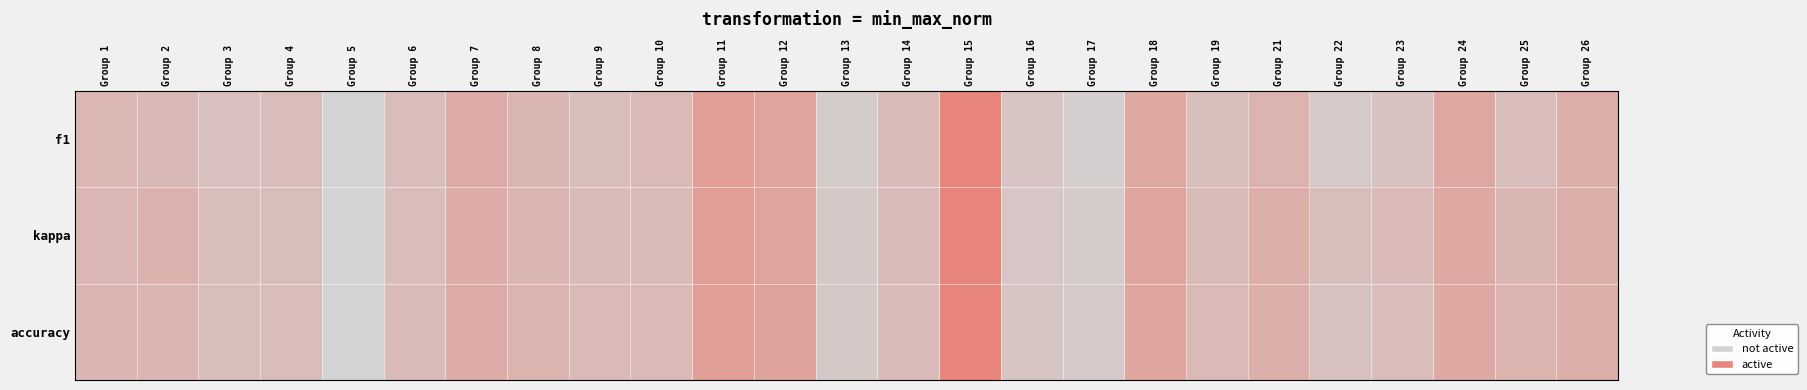

Reading left to right, extract all data points from this chart.

f1: Group 1=0.4	Group 2=0.3	Group 3=0.2	Group 4=0.3	Group 5=0.0	Group 6=0.3	Group 7=0.5	Group 8=0.4	Group 9=0.3	Group 10=0.3	Group 11=0.7	Group 12=0.6	Group 13=0.1	Group 14=0.3	Group 15=1.0	Group 16=0.2	Group 17=0.1	Group 18=0.6	Group 19=0.3	Group 21=0.4	Group 22=0.1	Group 23=0.2	Group 24=0.6	Group 25=0.3	Group 26=0.5
kappa: Group 1=0.4	Group 2=0.4	Group 3=0.3	Group 4=0.3	Group 5=0.0	Group 6=0.3	Group 7=0.5	Group 8=0.4	Group 9=0.3	Group 10=0.3	Group 11=0.7	Group 12=0.6	Group 13=0.1	Group 14=0.3	Group 15=1.0	Group 16=0.2	Group 17=0.1	Group 18=0.6	Group 19=0.3	Group 21=0.5	Group 22=0.3	Group 23=0.3	Group 24=0.5	Group 25=0.4	Group 26=0.5
accuracy: Group 1=0.4	Group 2=0.4	Group 3=0.3	Group 4=0.3	Group 5=0.0	Group 6=0.3	Group 7=0.5	Group 8=0.4	Group 9=0.3	Group 10=0.3	Group 11=0.7	Group 12=0.6	Group 13=0.1	Group 14=0.3	Group 15=1.0	Group 16=0.2	Group 17=0.1	Group 18=0.6	Group 19=0.3	Group 21=0.5	Group 22=0.2	Group 23=0.3	Group 24=0.5	Group 25=0.4	Group 26=0.5